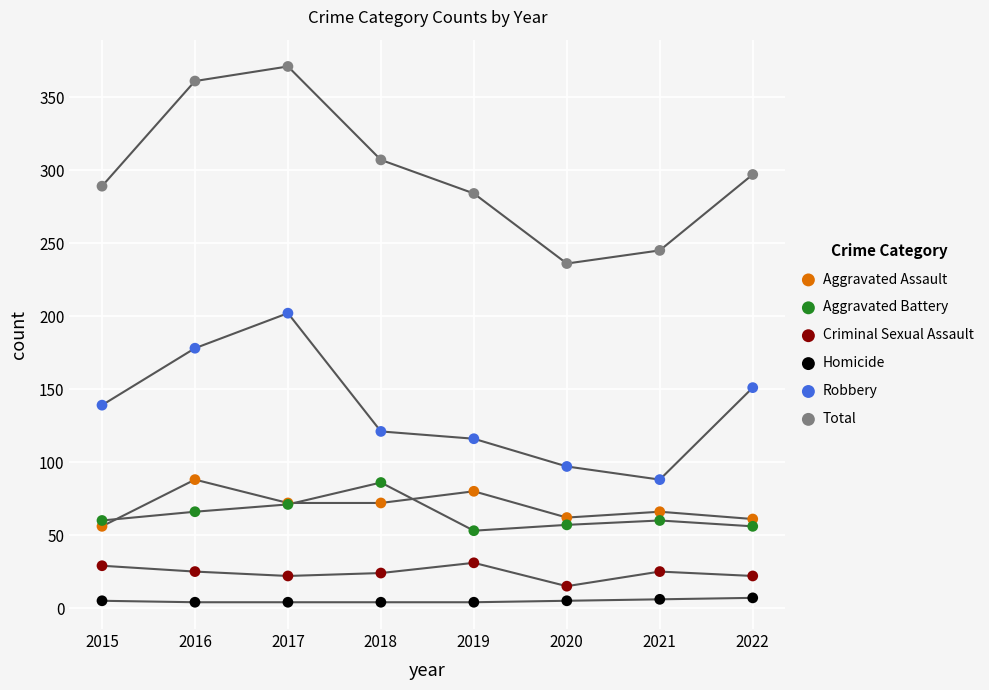

Across all series, what Y value is closest to 187?

178